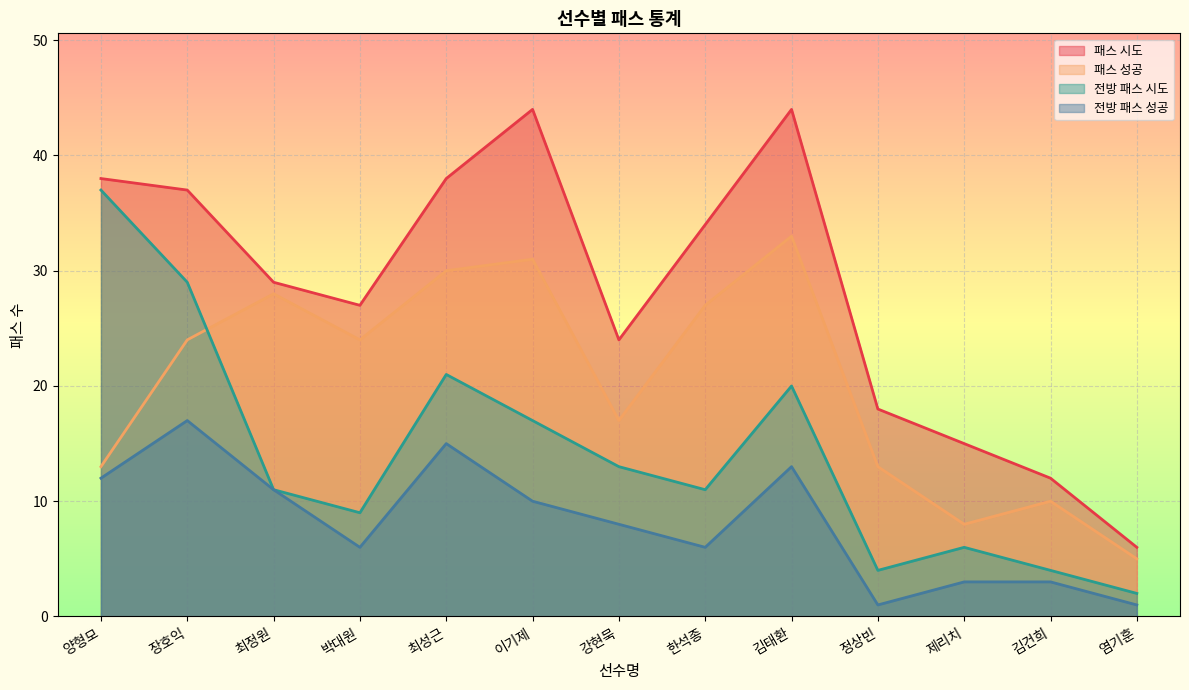

What is the sum of all 패스 시도 values?

366